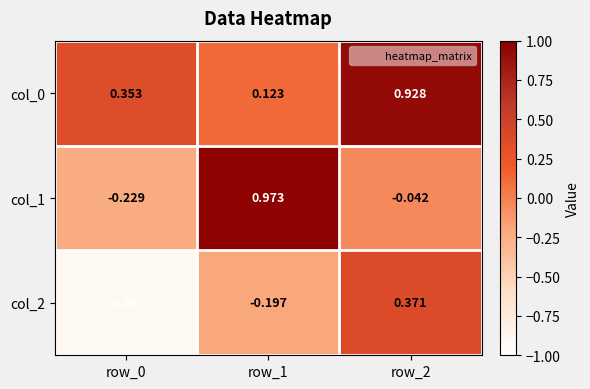

Is the value of col_0 at row_2 greater than the value of col_2 at row_1?

Yes